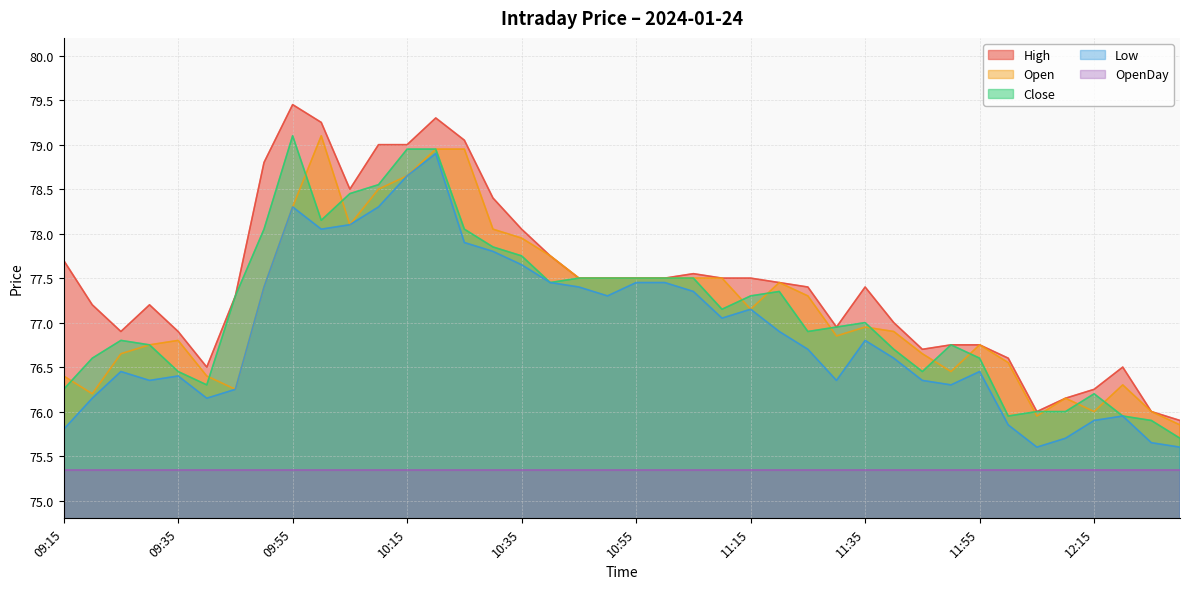

What is the greatest value displayed?

79.5